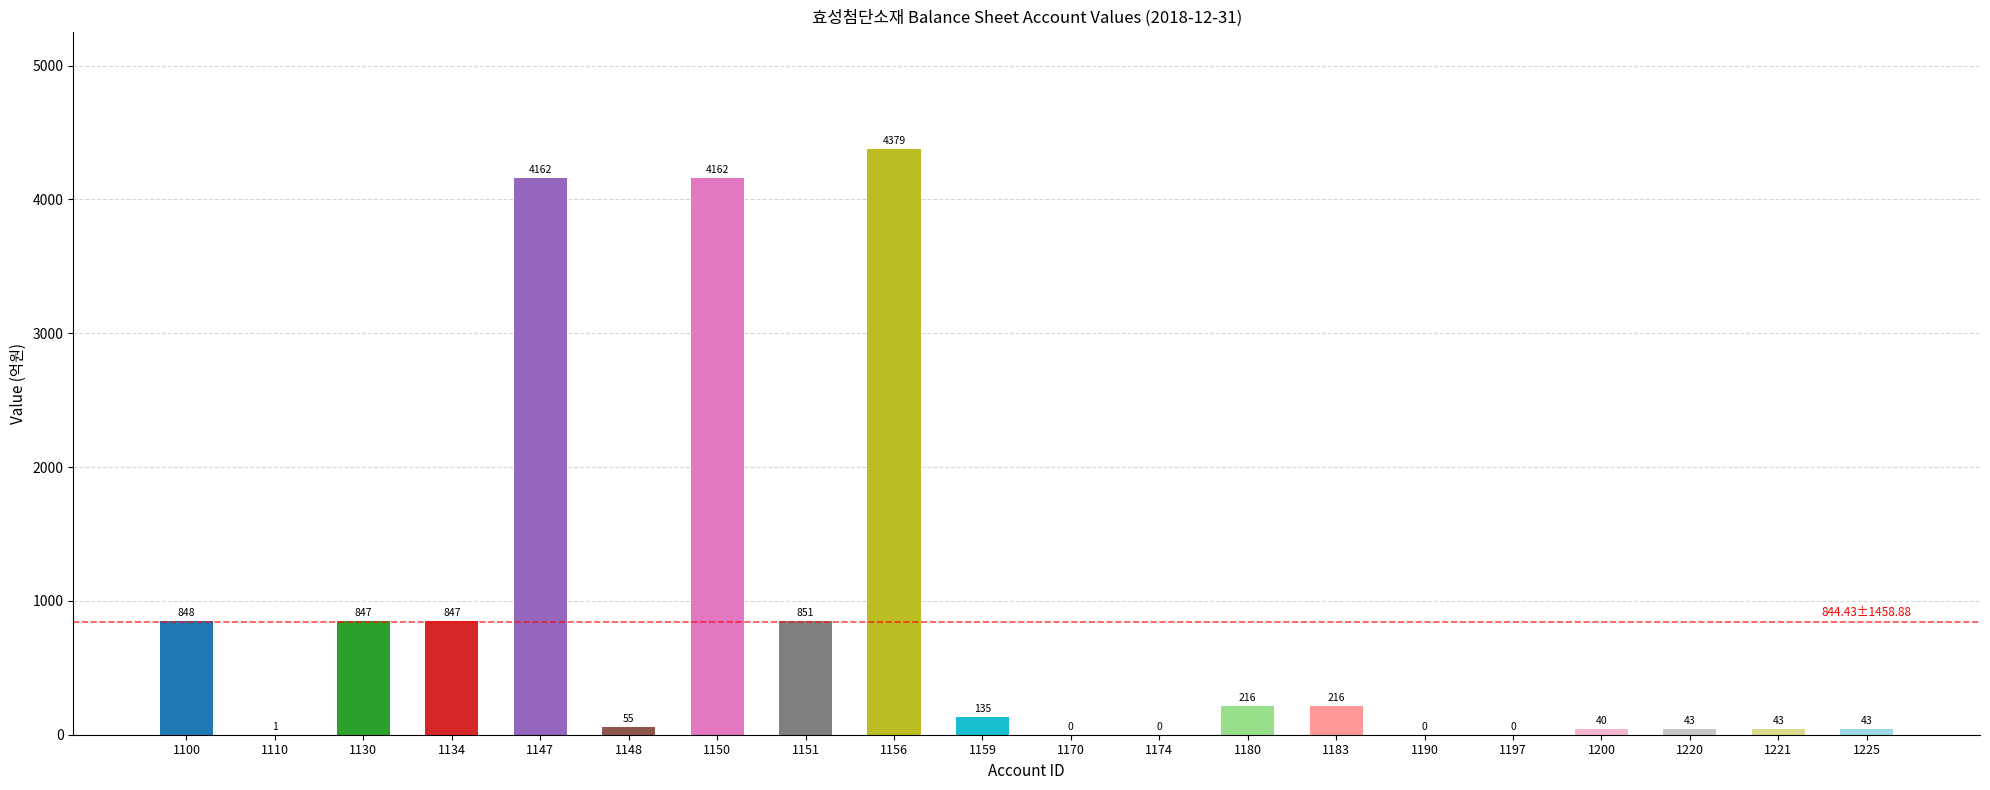

What is the sum of all values?

16888.7